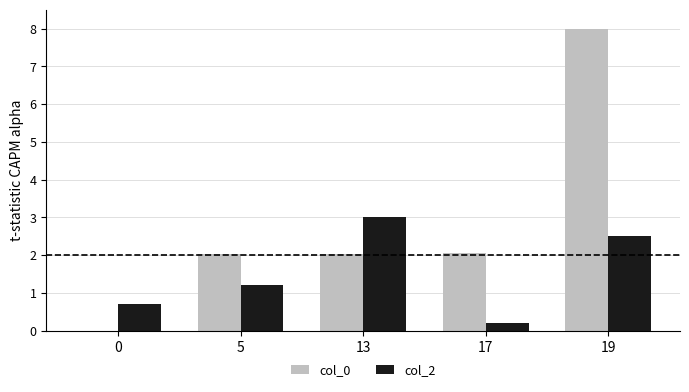

Does the chart contain stacked bars?

No